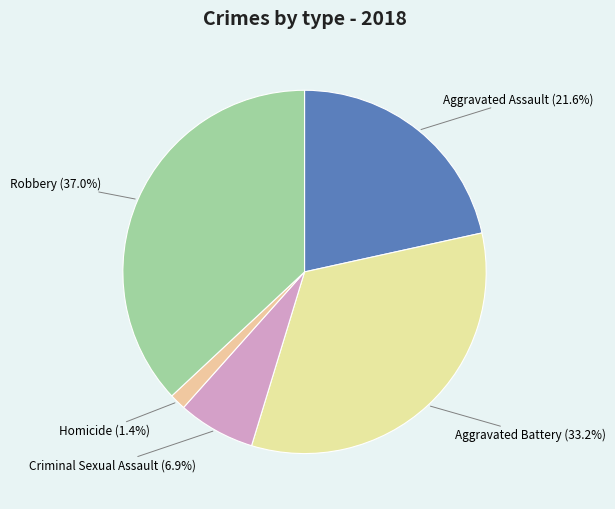

To the nearest percent, what is the difference between the largest and smallest slice percentages?

36%